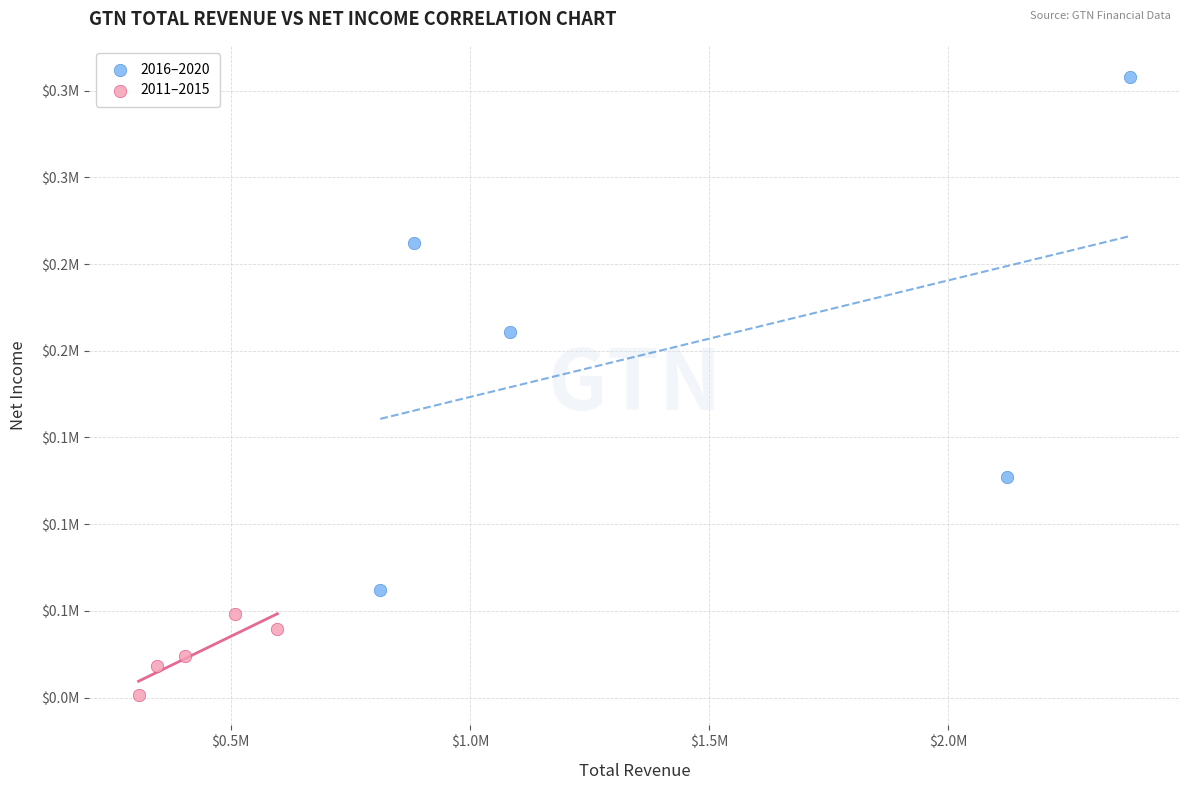

What are all the series names shown in the legend?

2016–2020, 2011–2015